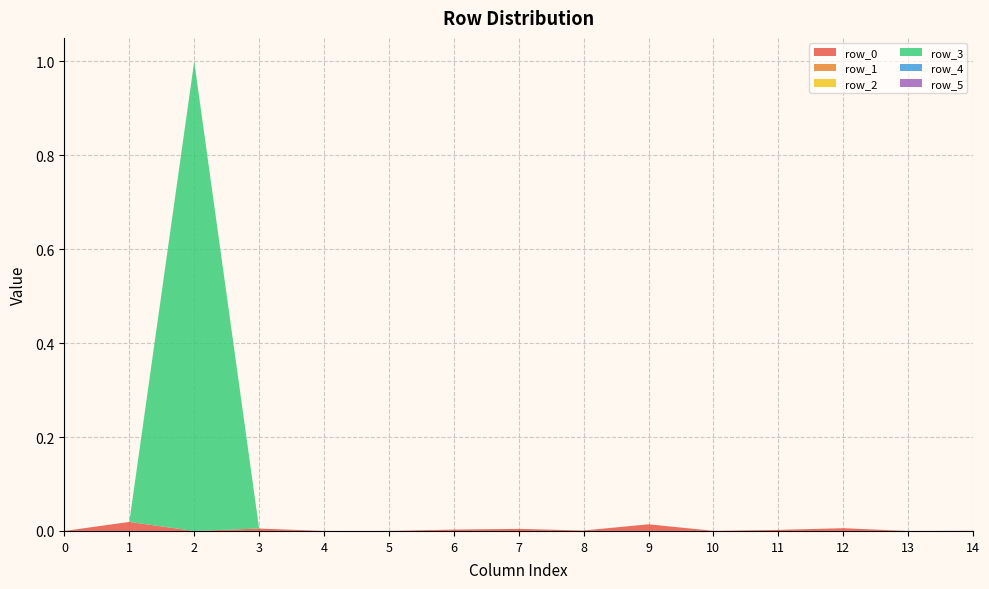

Reading right to left, what are all the values shown in this chart?

row_0: 14=0.0	13=0.0	12=0.0	11=0.0	10=0.0	9=0.0	8=0.0	7=0.0	6=0.0	5=0.0	4=0.0	3=0.0	2=0.0	1=0.0	0=0.0
row_1: 14=0.0	13=0.0	12=0.0	11=0.0	10=0.0	9=0.0	8=0.0	7=0.0	6=0.0	5=0.0	4=0.0	3=0.0	2=0.0	1=0.0	0=0.0
row_2: 14=0.0	13=0.0	12=0.0	11=0.0	10=0.0	9=0.0	8=0.0	7=0.0	6=0.0	5=0.0	4=0.0	3=0.0	2=0.0	1=0.0	0=0.0
row_3: 14=0.0	13=0.0	12=0.0	11=0.0	10=0.0	9=0.0	8=0.0	7=0.0	6=0.0	5=0.0	4=0.0	3=0.0	2=1.0	1=0.0	0=0.0
row_4: 14=0.0	13=0.0	12=0.0	11=0.0	10=0.0	9=0.0	8=0.0	7=0.0	6=0.0	5=0.0	4=0.0	3=0.0	2=0.0	1=0.0	0=0.0
row_5: 14=0.0	13=0.0	12=0.0	11=0.0	10=0.0	9=0.0	8=0.0	7=0.0	6=0.0	5=0.0	4=0.0	3=0.0	2=0.0	1=0.0	0=0.0